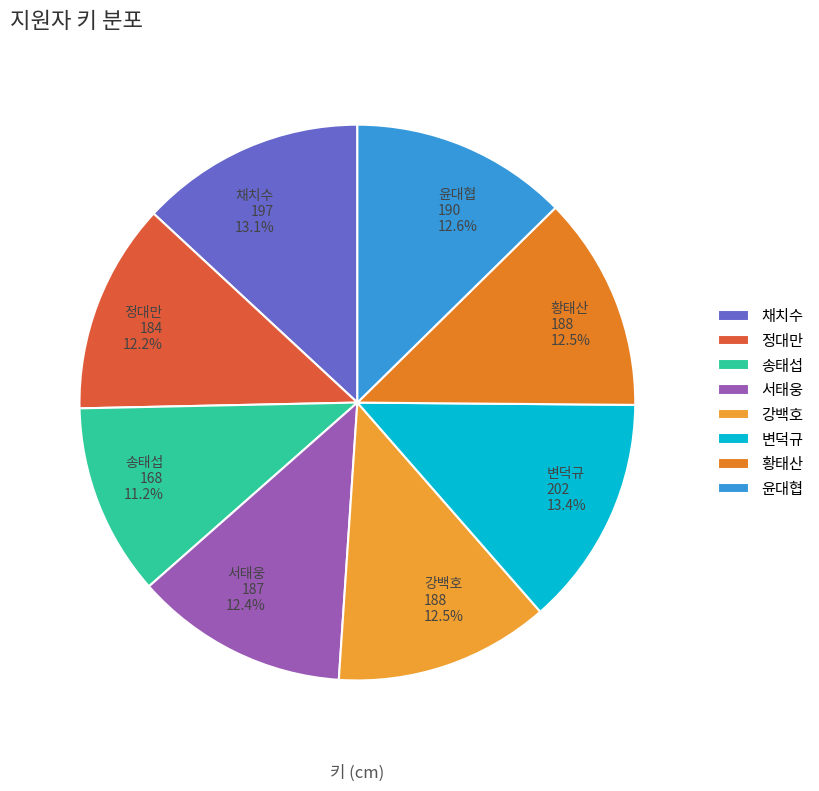

To the nearest percent, what is the combined percentage of 황태산 and 강백호?

25%